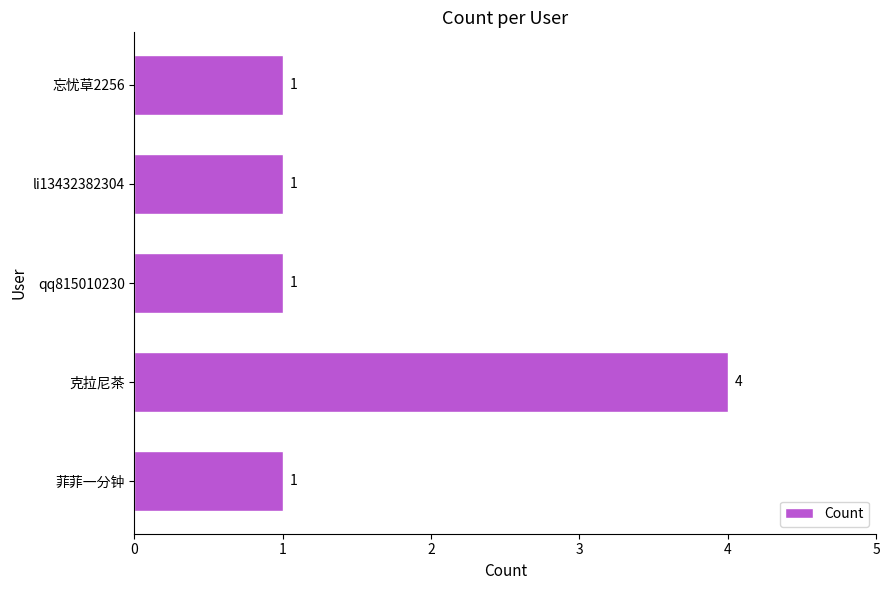

Which label corresponds to the largest value in the chart?

克拉尼茶